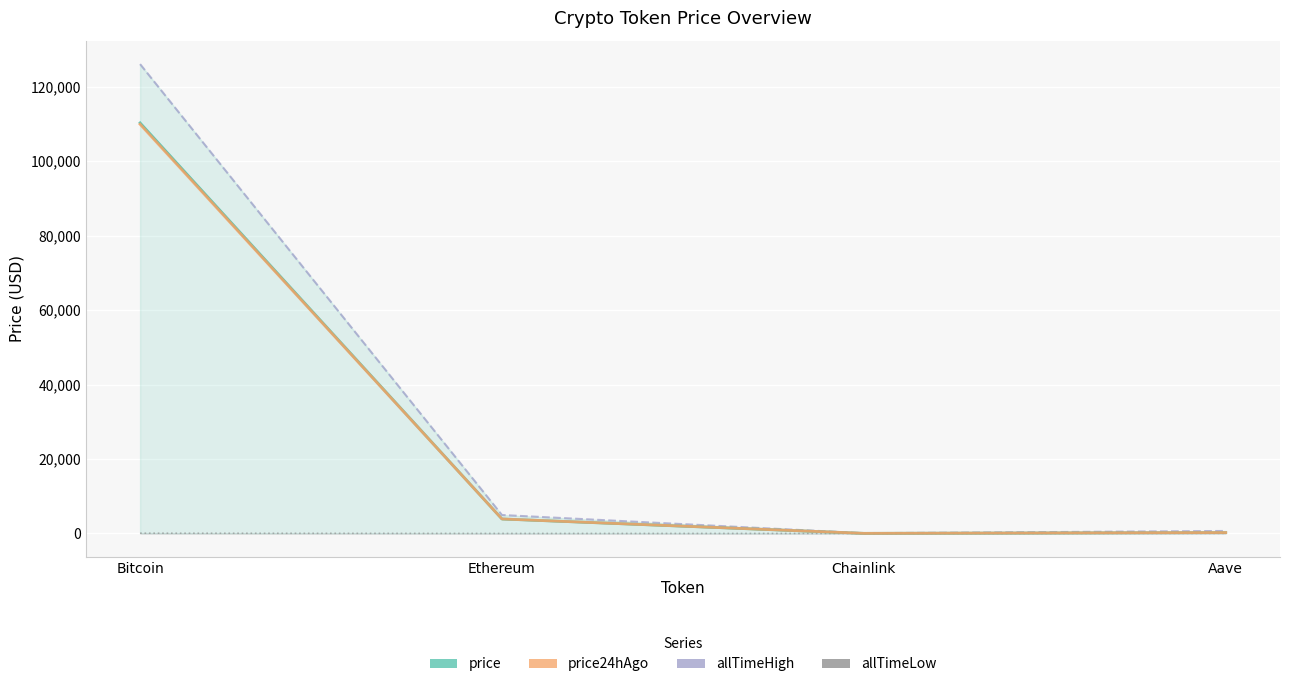

True or false: allTimeHigh has more than 1 points higher than both neighbors.

False